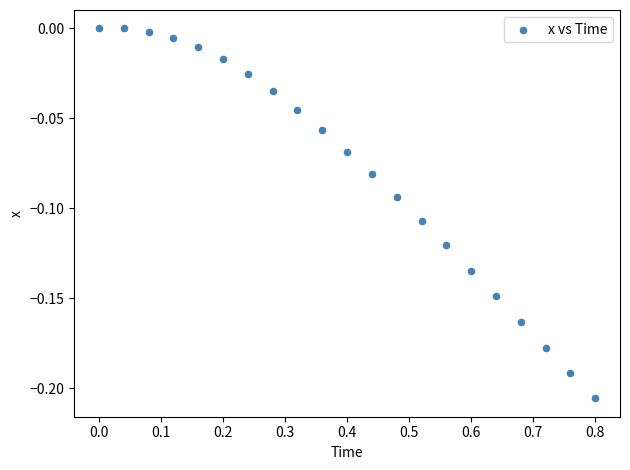

What is the range of X values (max minus min)?

0.8